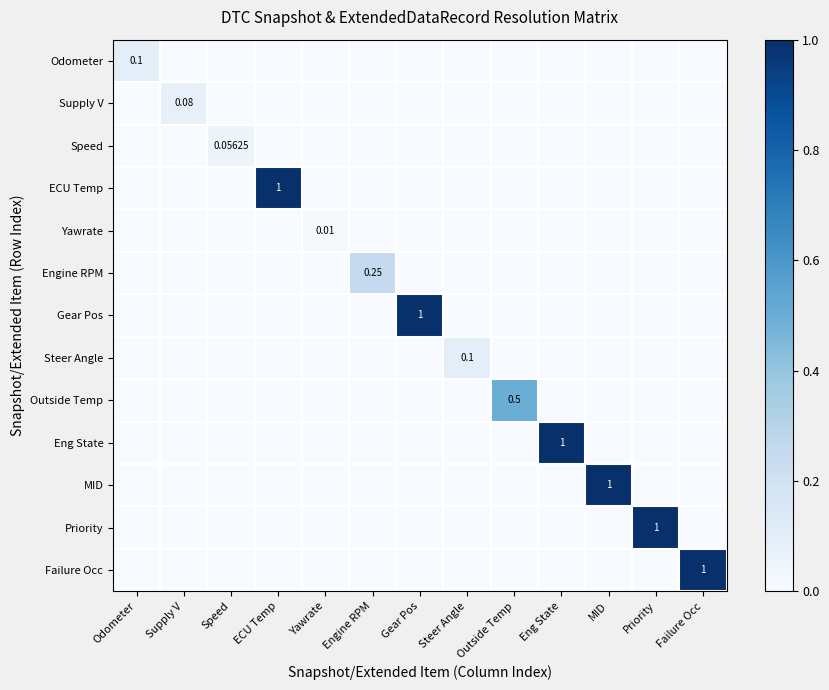

What is the average value of the ECU Temp series?

0.1